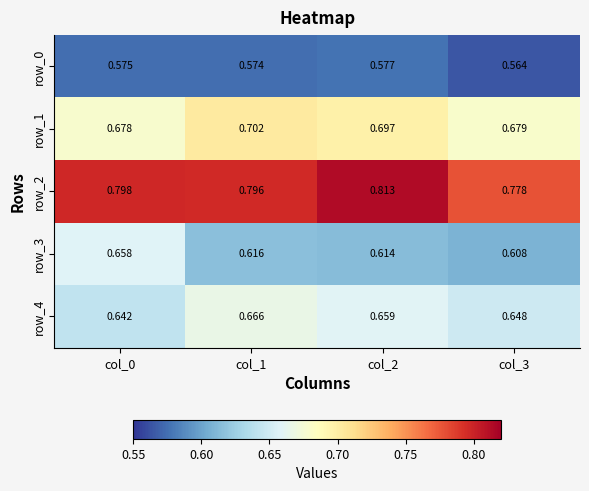

What is the sum of all row_0 values?

2.3